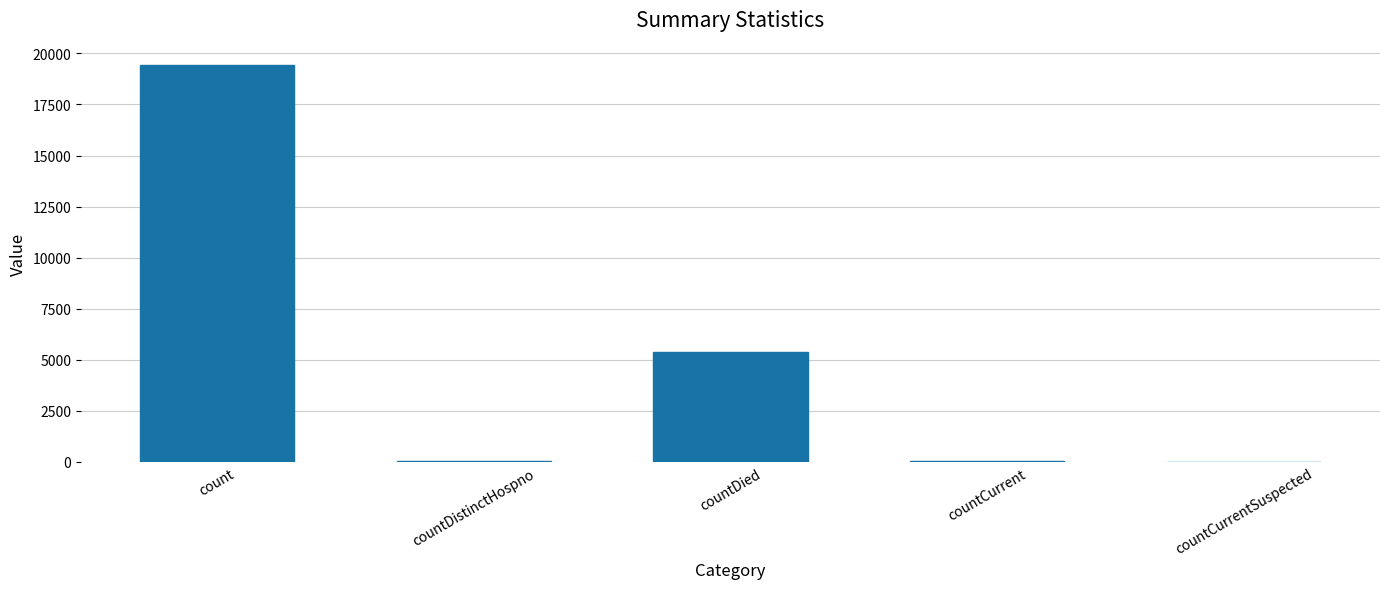

How many data points does each series have?

5